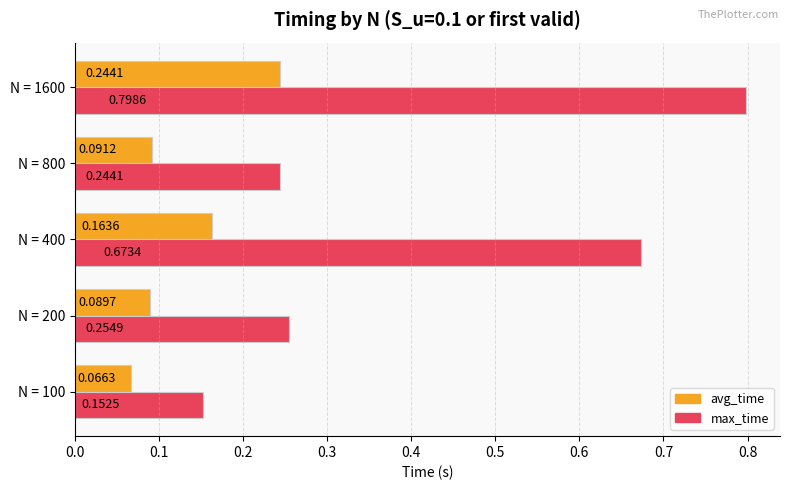

What is the sum of the max_time values at N = 400 and N = 200?

0.9